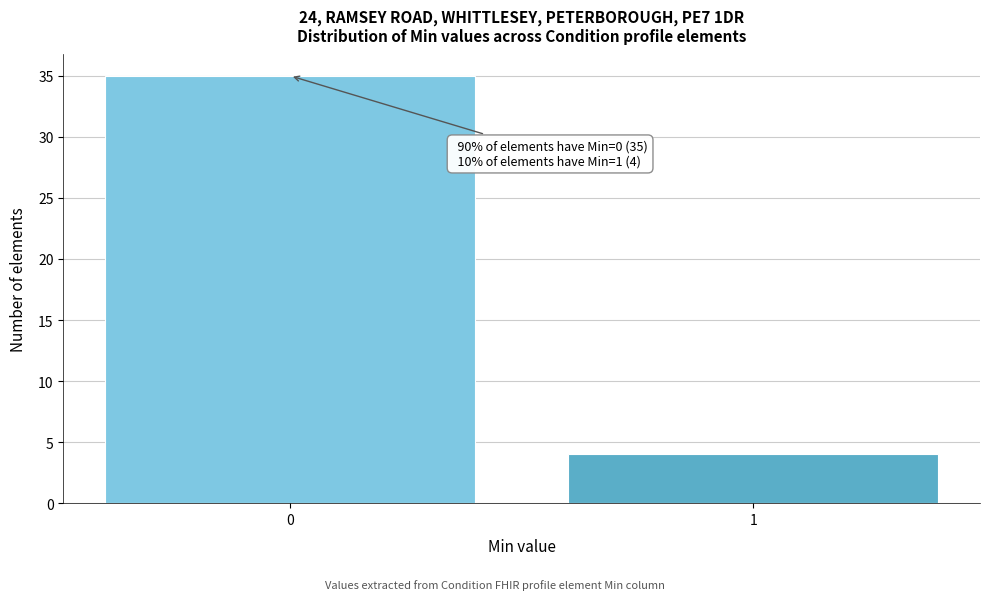

Reading left to right, transcribe all the data shown in this chart.

35	4